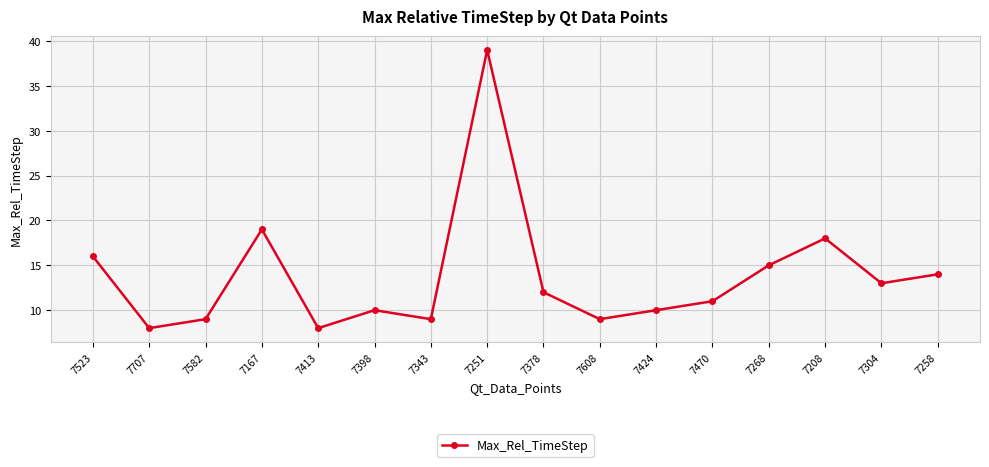

What is the sum of all values?

220